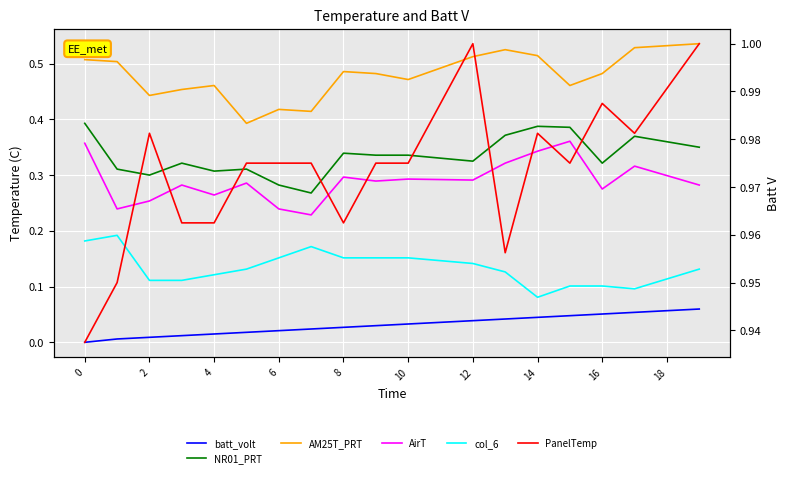

True or false: NR01_PRT and AirT intersect in this chart.

False